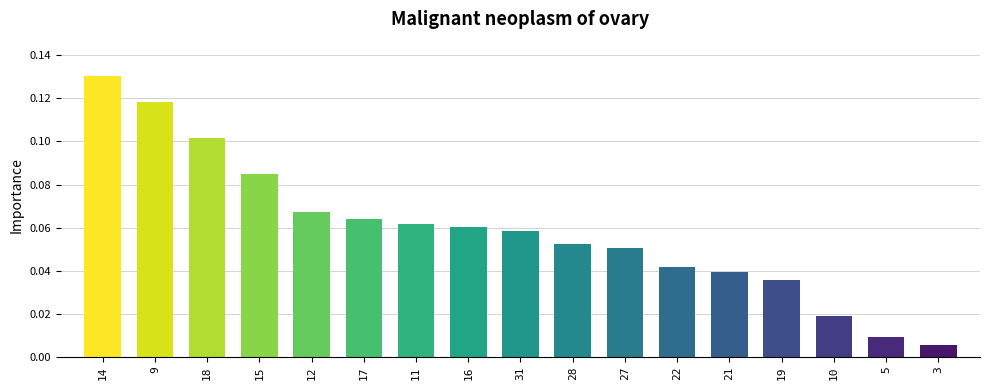

At which label is the value closest to 0?

3